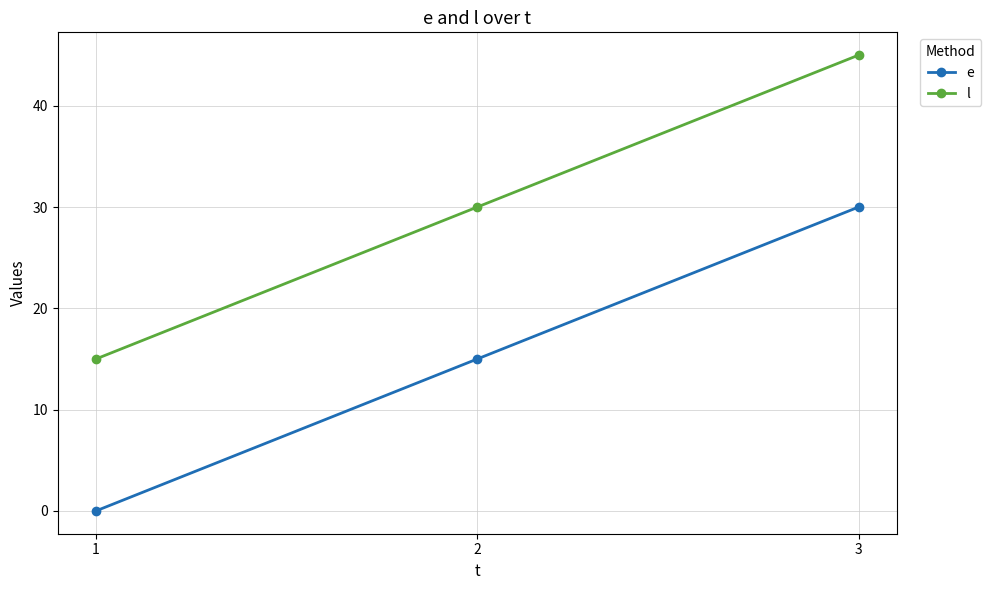

What is the total value across all series at 2?

45